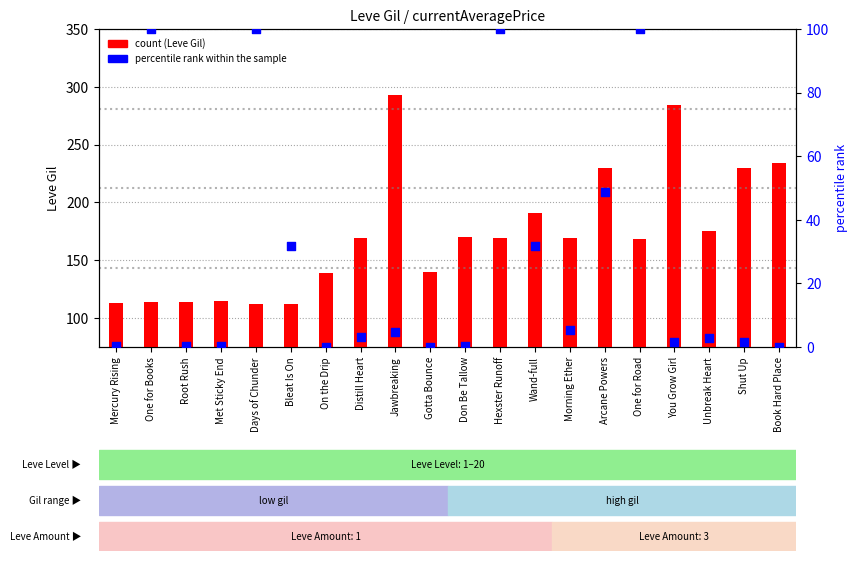

Which series has the largest total across all categories?

count